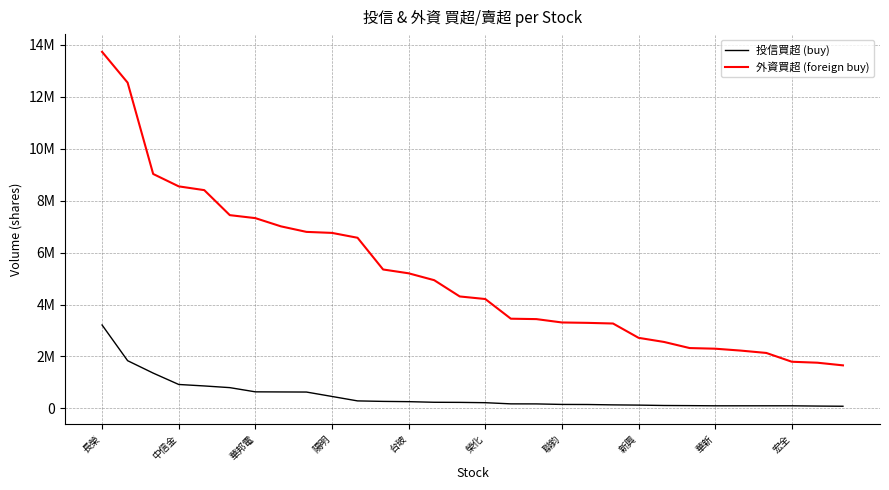

Which series has the largest total across all categories?

外資買超 (foreign buy)